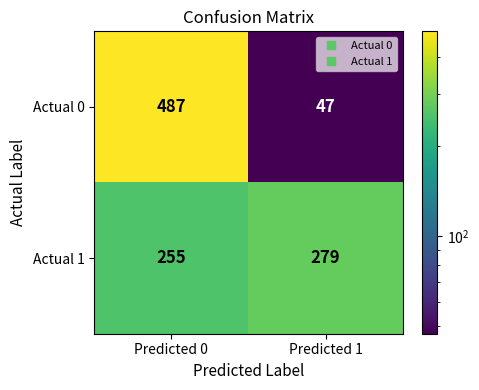

Reading left to right, transcribe all the data shown in this chart.

Actual 0: Predicted 0=487	Predicted 1=47
Actual 1: Predicted 0=255	Predicted 1=279